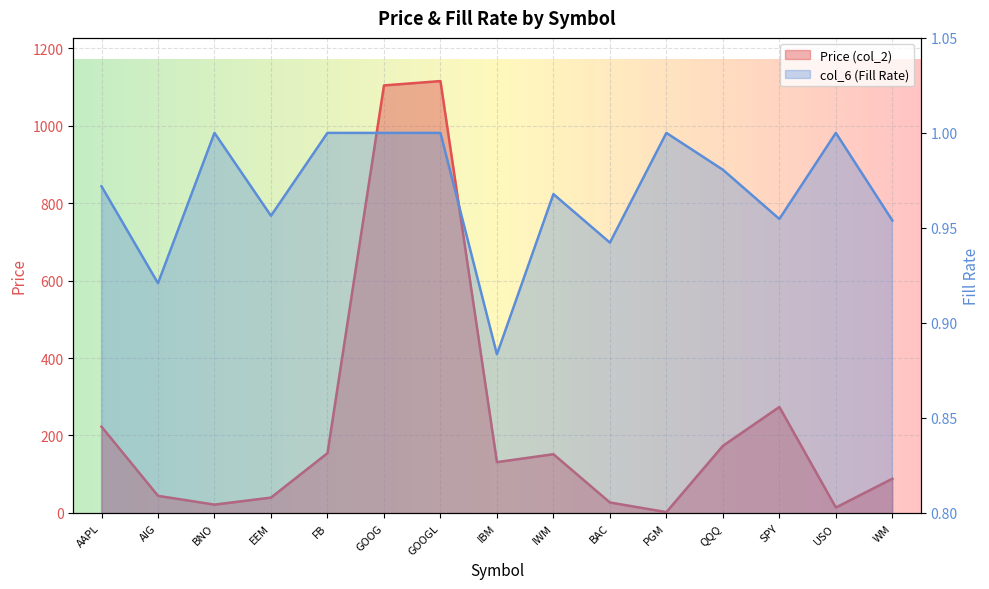

At which label does col_6 reach its peak?

BNO